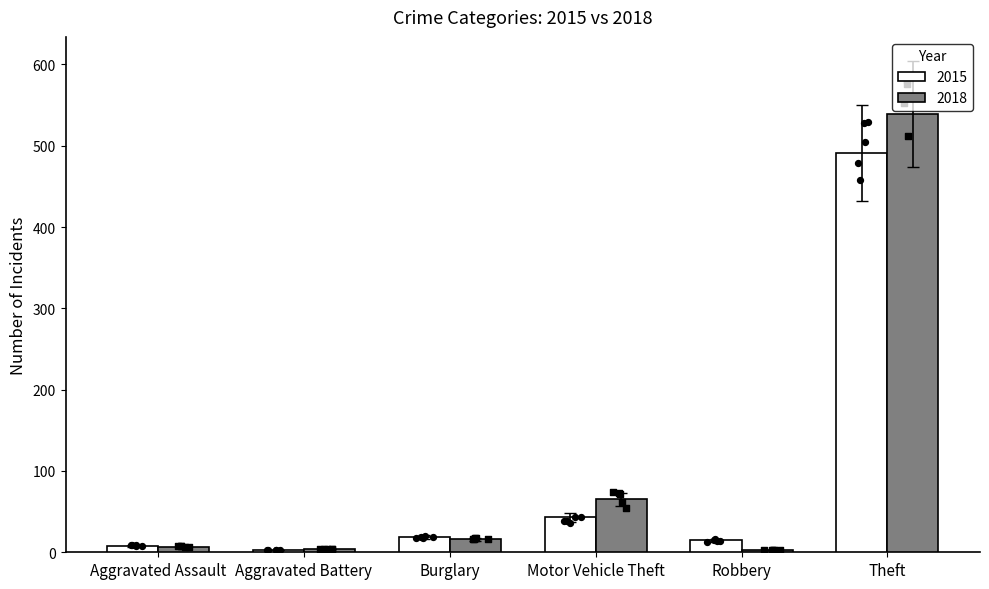

Which series contains the lowest Y value?

2015